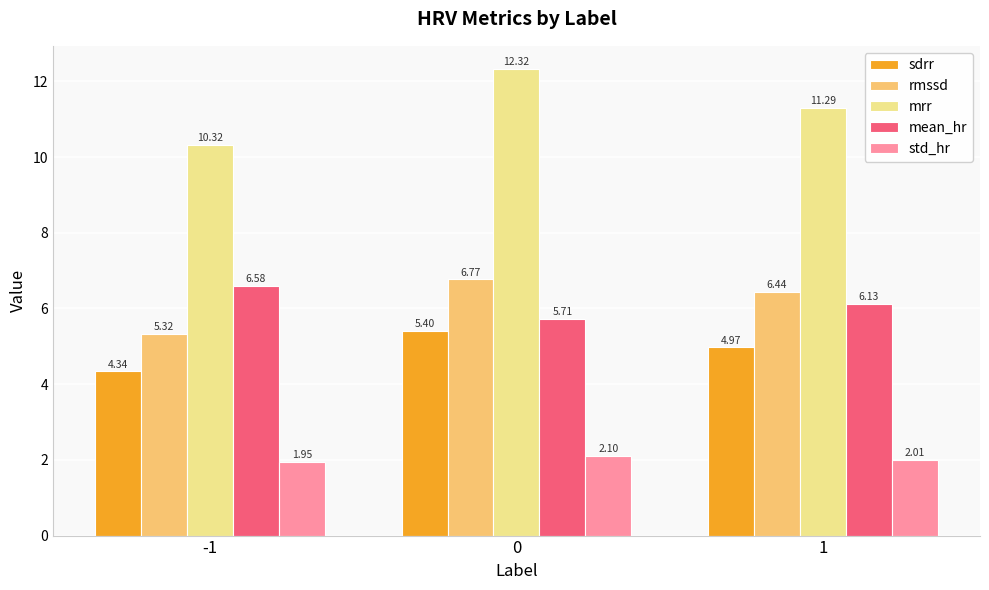

Which category has the lowest value across all series?

-1